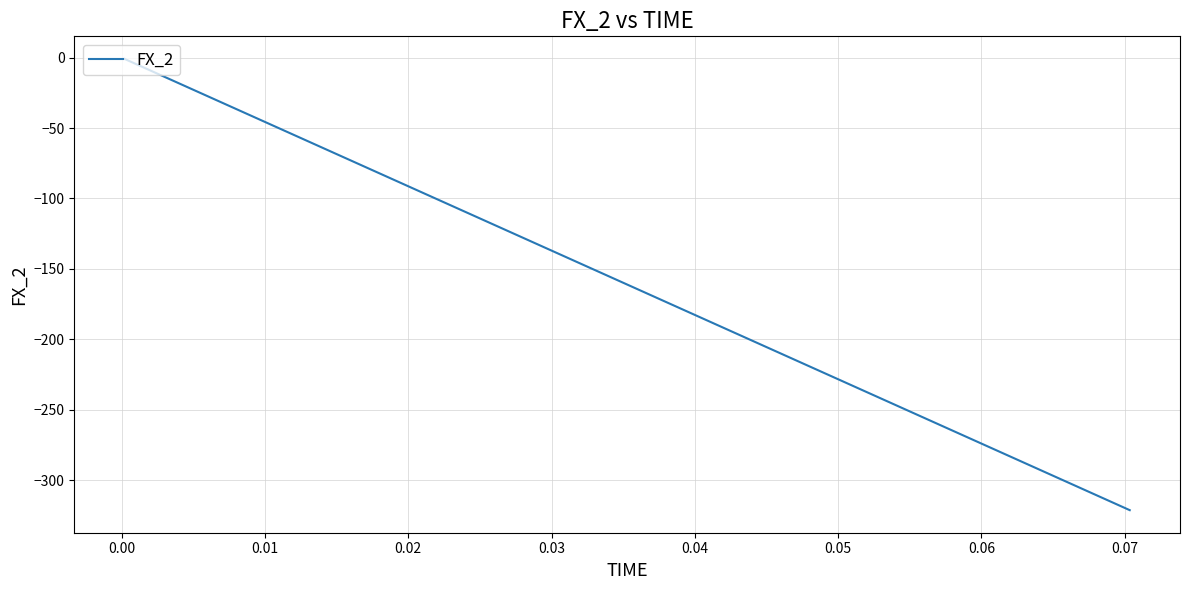

What is the minimum value shown in the chart?

-321.4